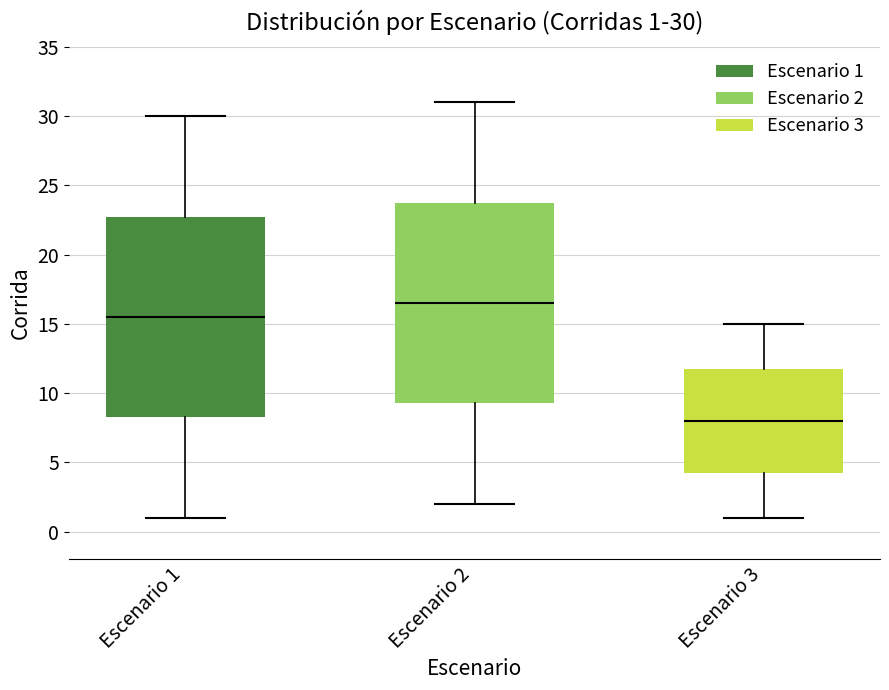

Which box has the lowest median line?

Escenario 3